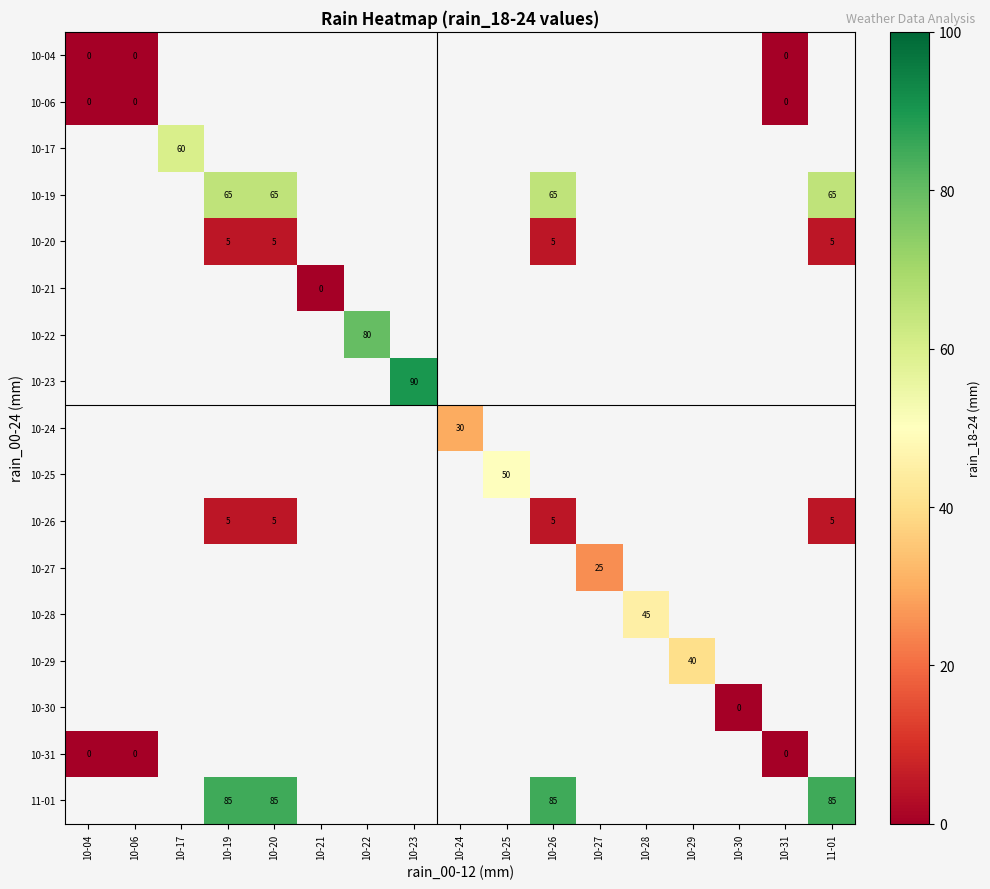

Is it true that 10-22 equals 80 at 10-22?

True